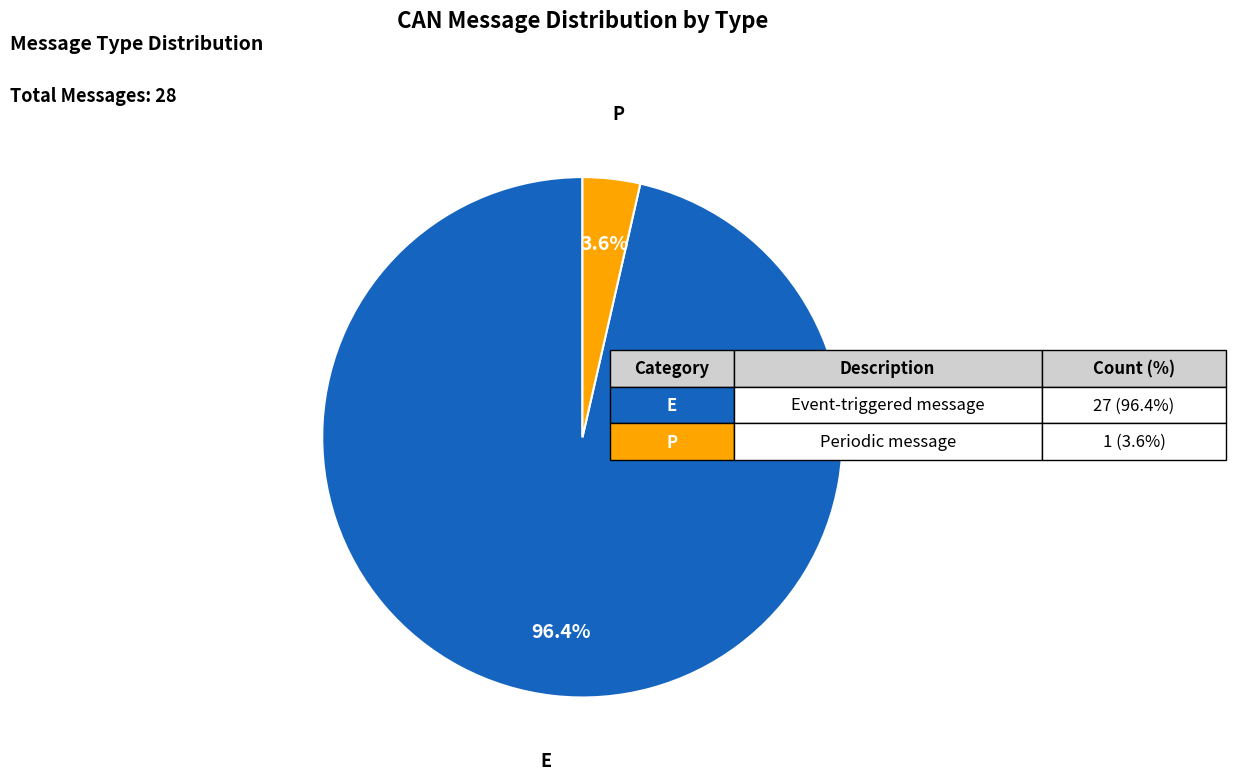

To the nearest percent, what is the average slice percentage?

50%